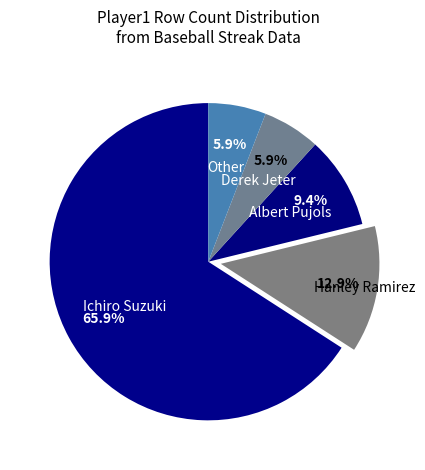

What percentage is the Other slice, to the nearest percent?

6%